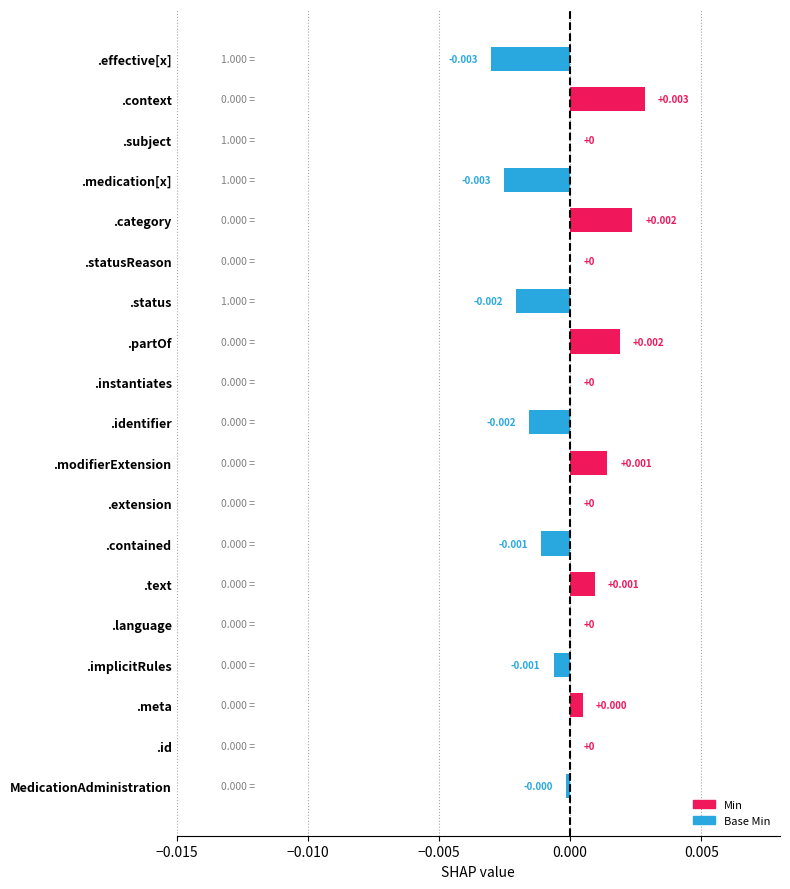

The value of Base Min at MedicationAdministration.partOf is 0. True or false?

True